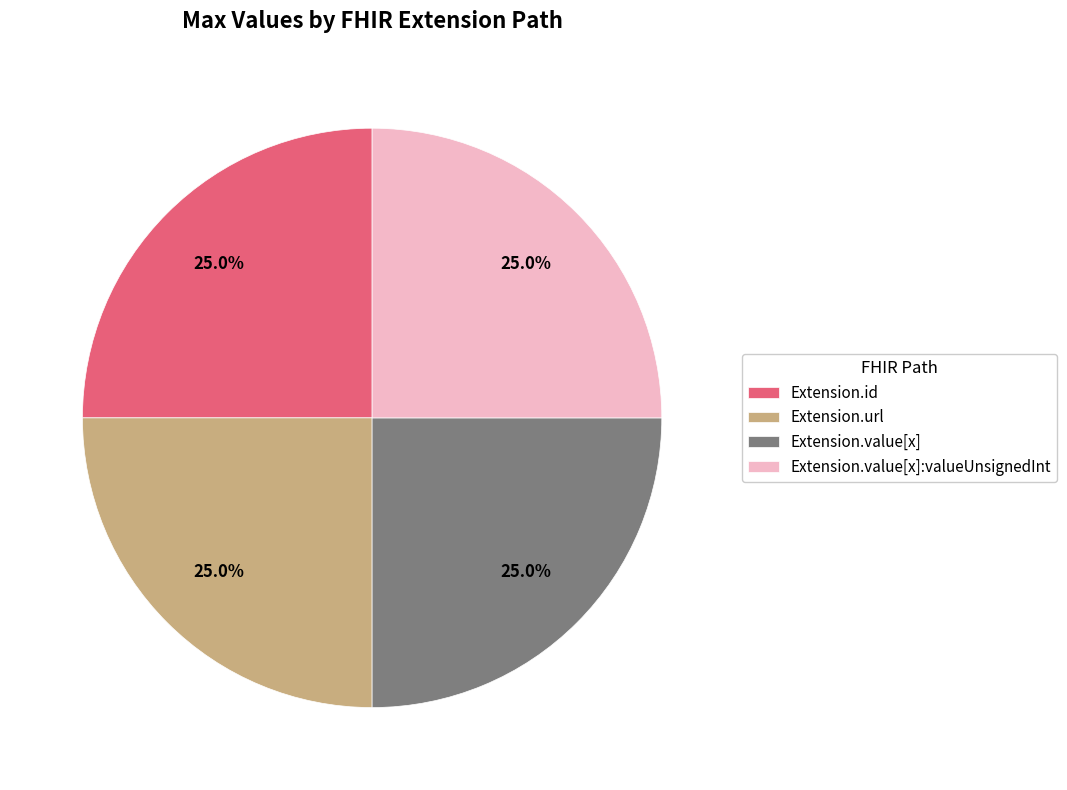

Combined, what portion of the pie is Extension.url and Extension.id?

50.0%